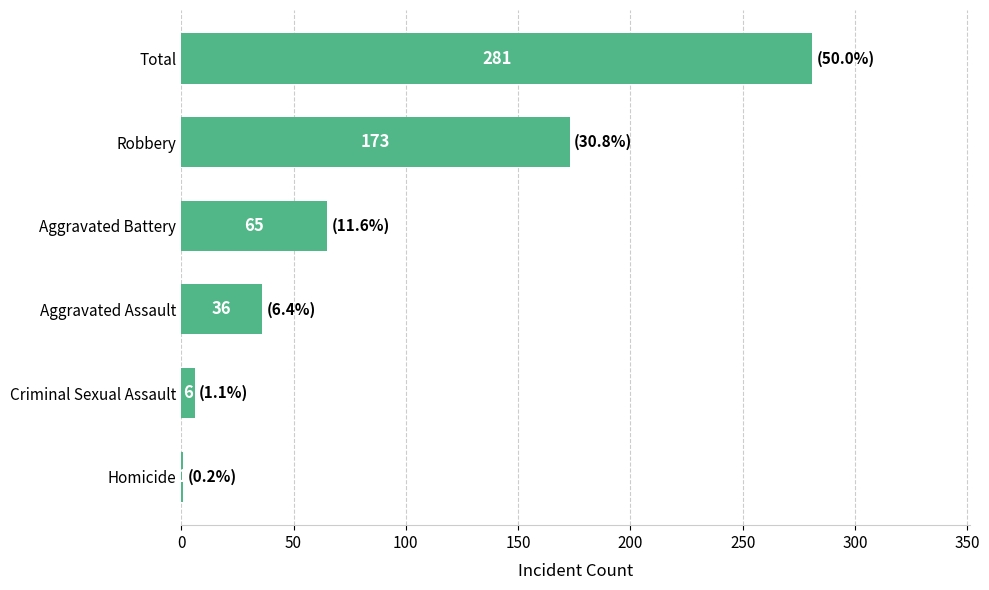

Reading bottom to top, transcribe all the data shown in this chart.

Homicide=1	Criminal Sexual Assault=6	Aggravated Assault=36	Aggravated Battery=65	Robbery=173	Total=281